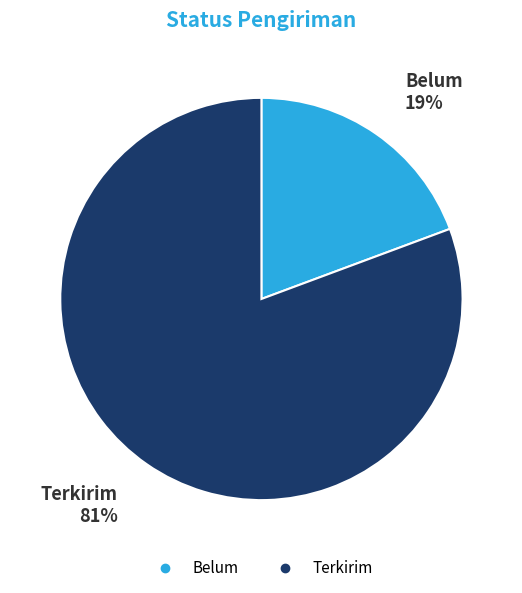

To the nearest percent, what is the average slice percentage?

50%